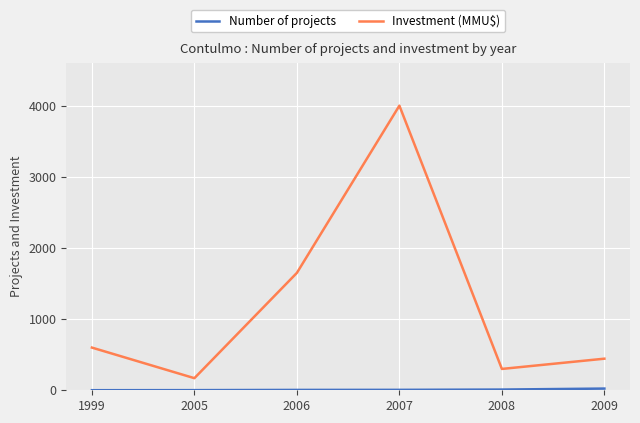

Count the number of data series in this chart.

2